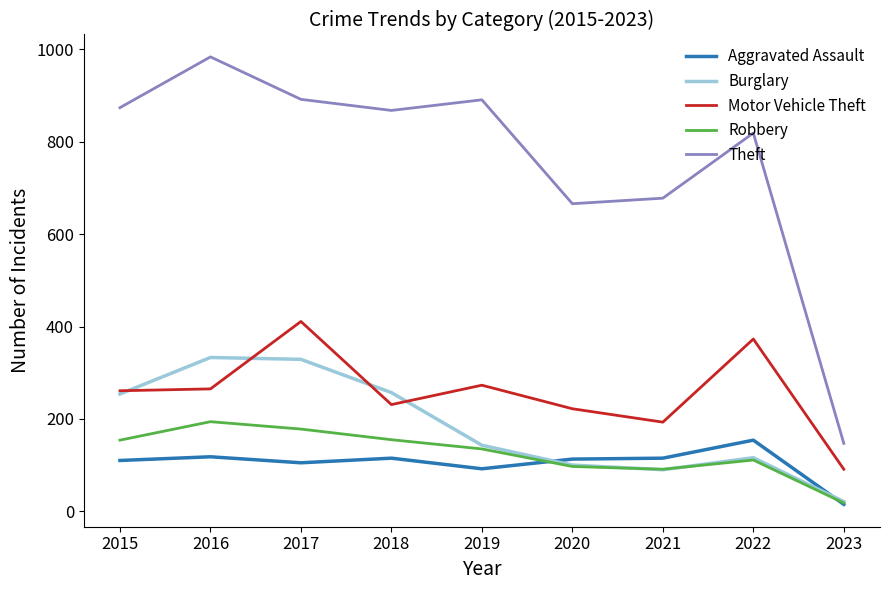

Which series has the widest spread of values?

Theft